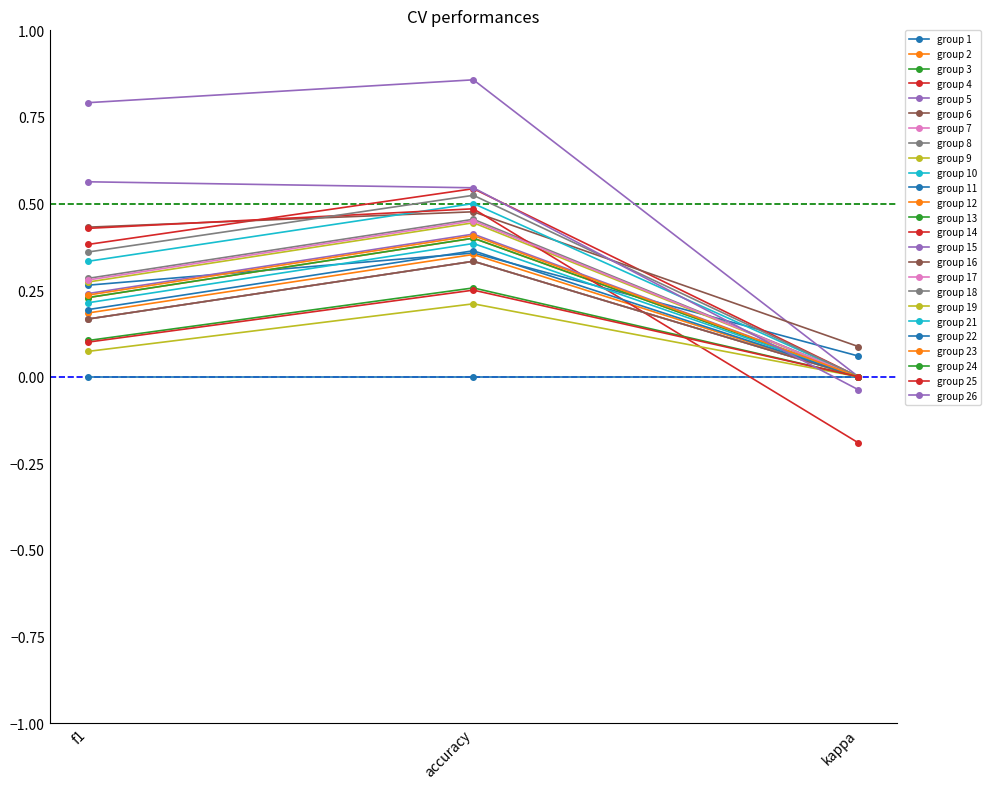

How many lines are shown in the chart?

25